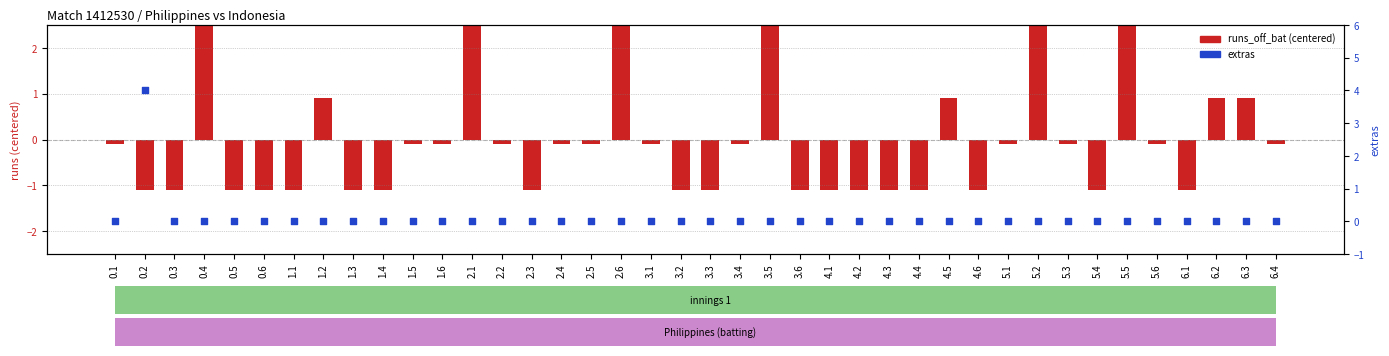

At how many categories does at least one series exceed 0?

11